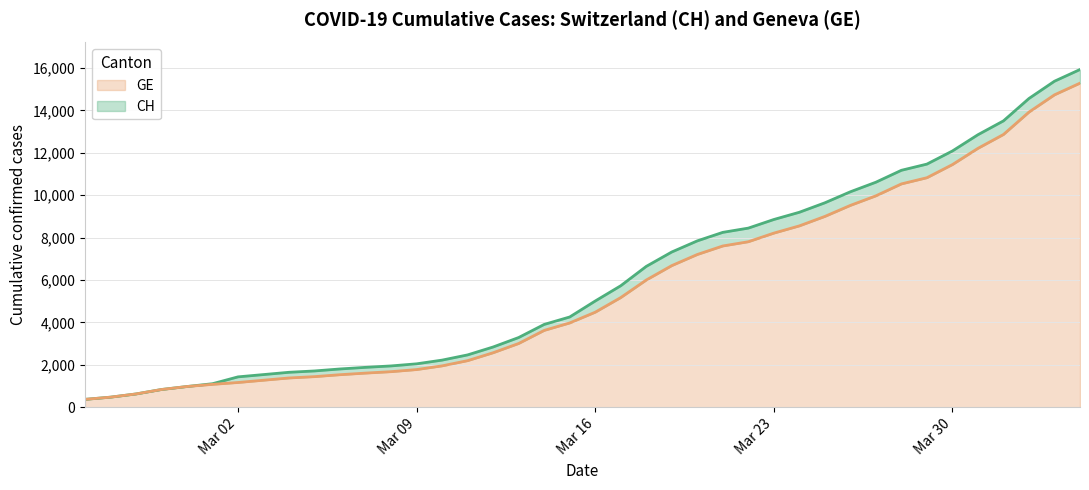

What is the greatest value displayed?

15926